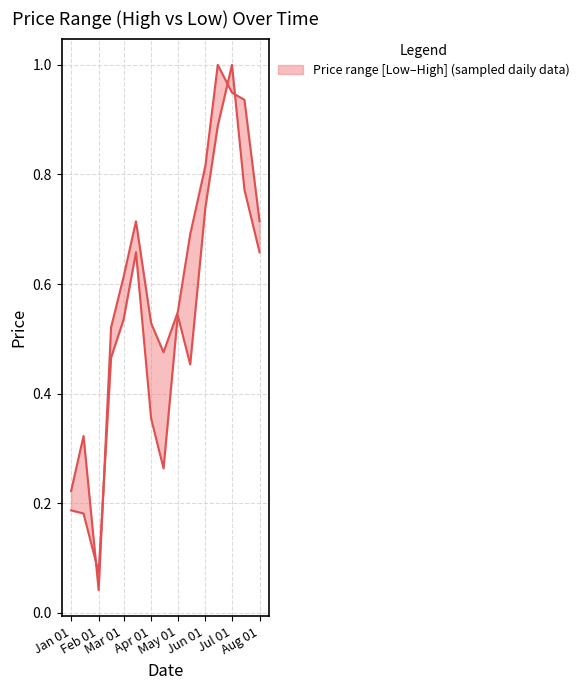

How many times do High and Low cross each other?

4